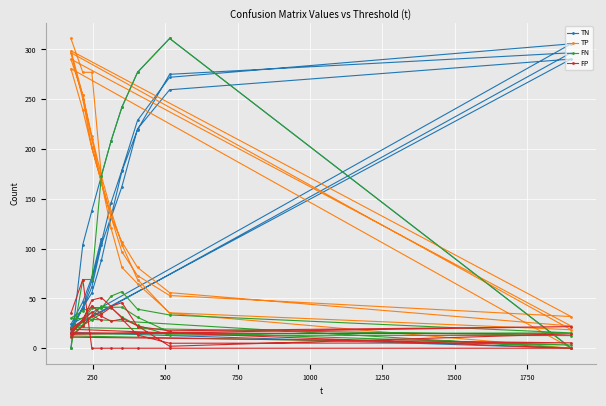

In FP, how many points are higher than both neighbors (excluding endpoints)?

9